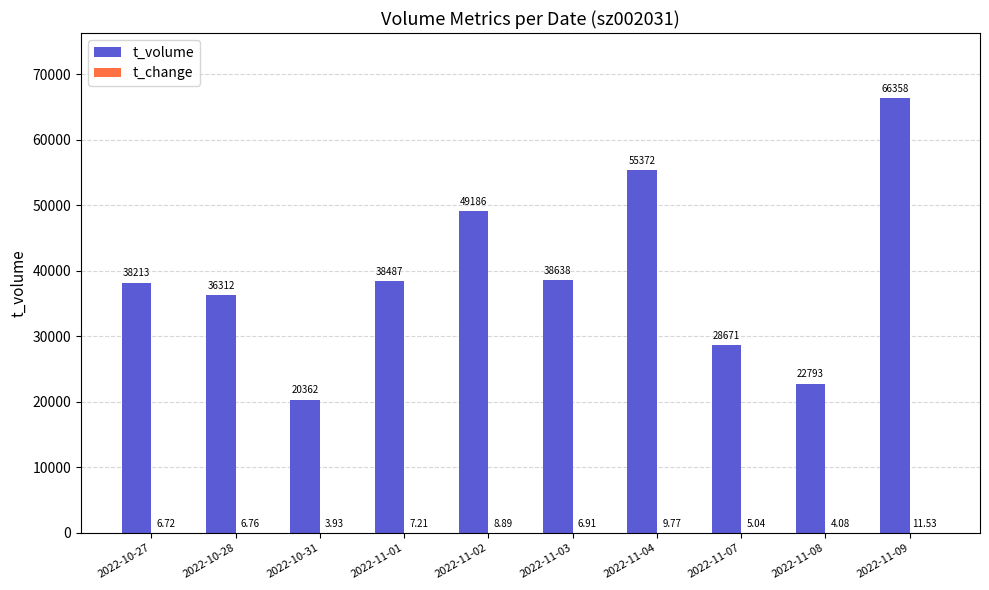

At which label is t_volume closest to 43360?

2022-11-03